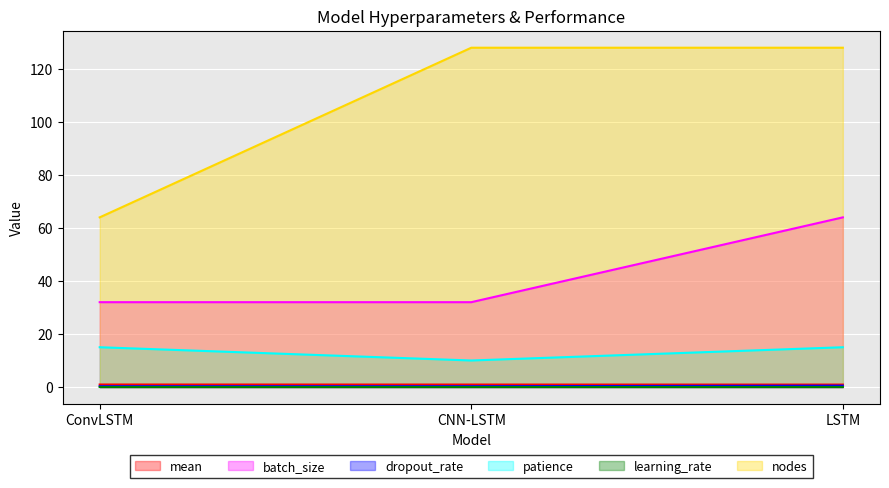

What position from the left is ConvLSTM?

1